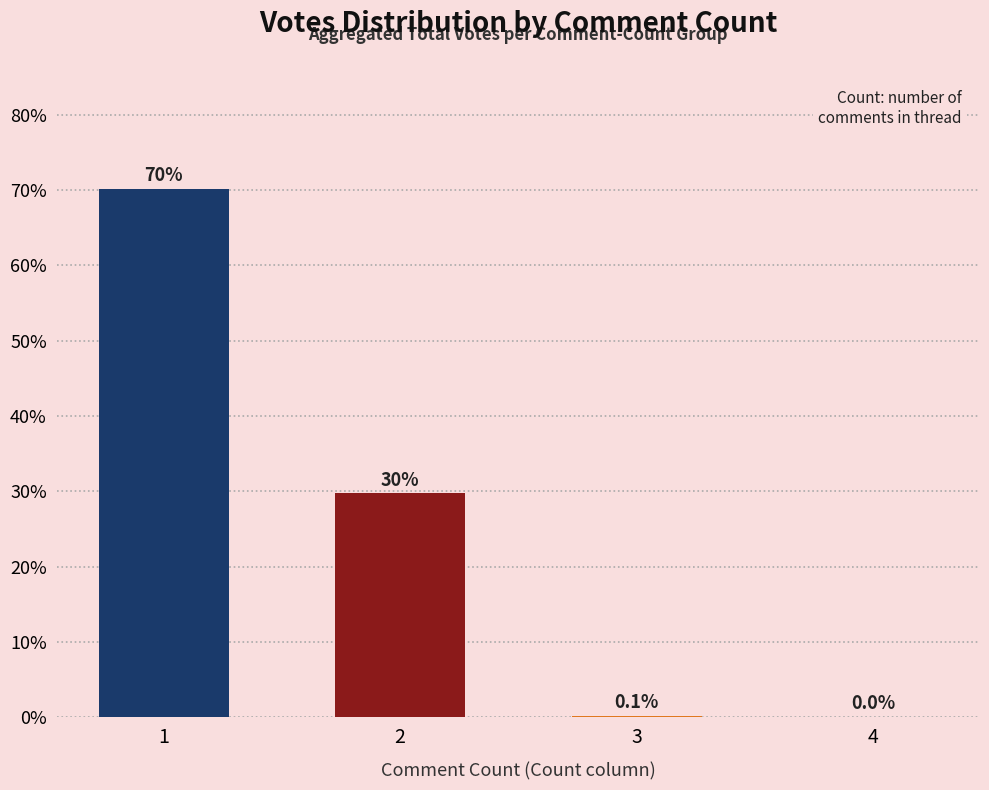

What is the sum of the values at 3 and 4?

0.2